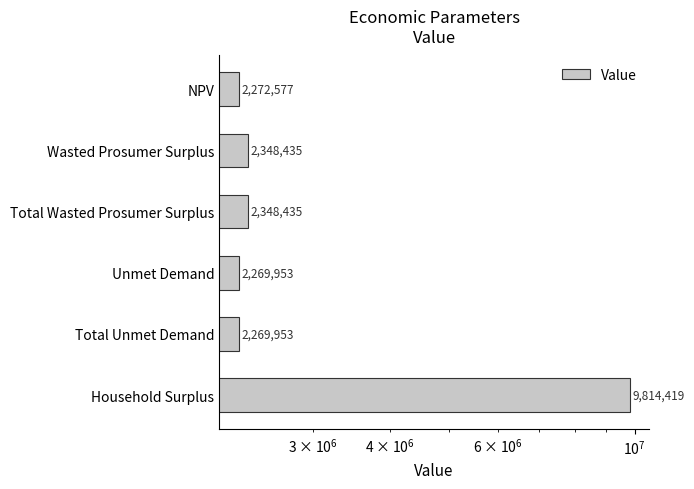

How many distinct data groups are displayed?

1